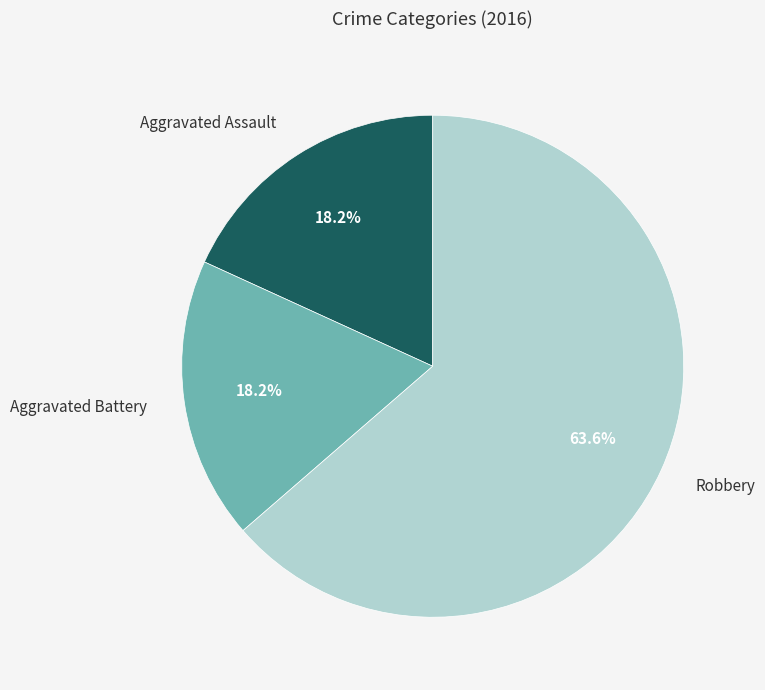

Which category has the biggest portion of the pie?

Robbery